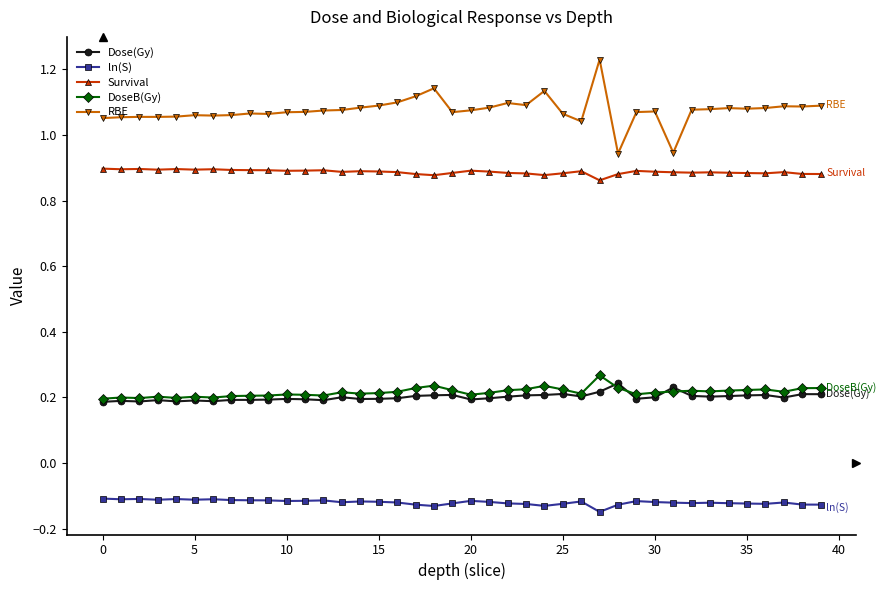

How many lines are shown in the chart?

5